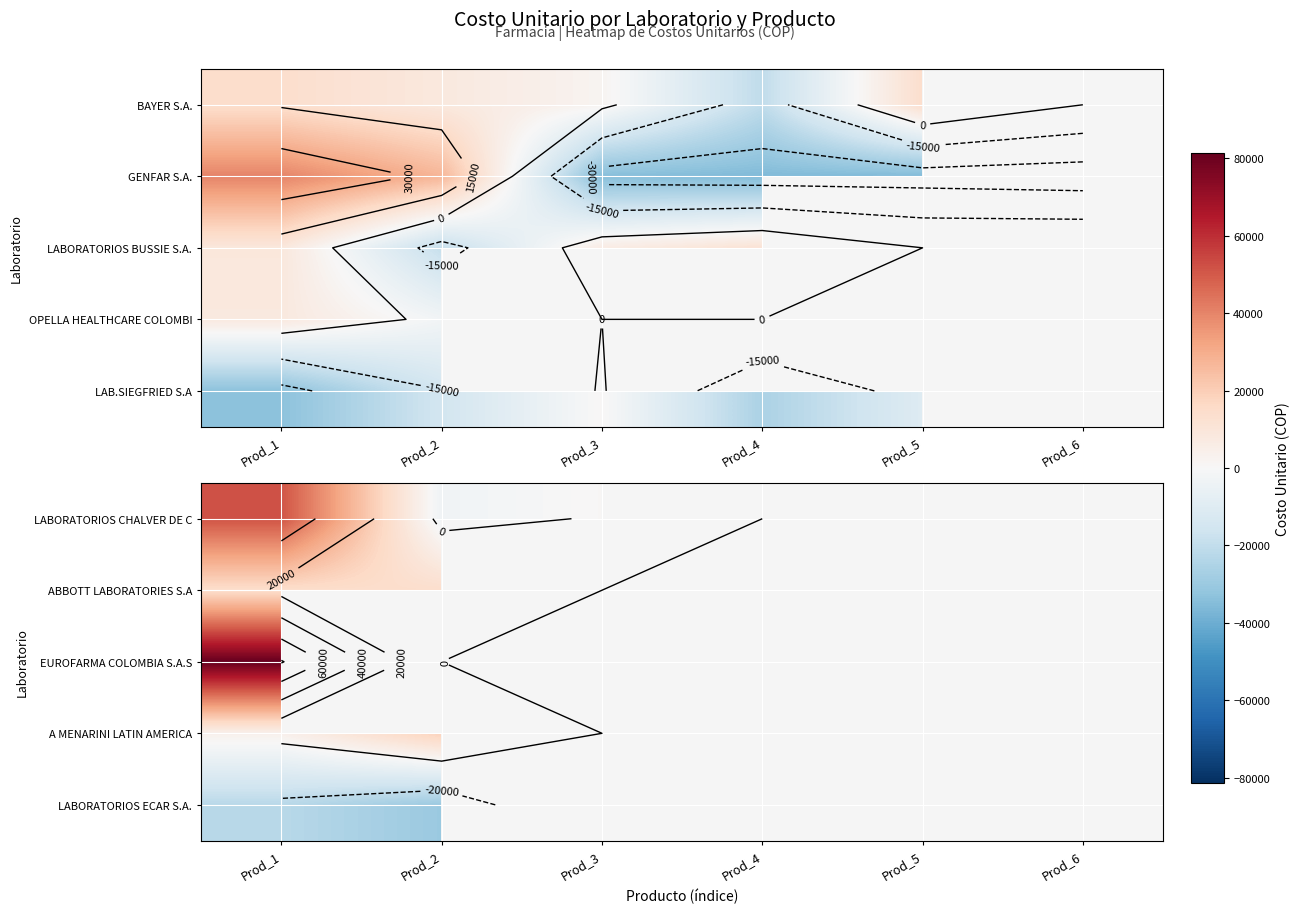

At which category is the sum across all series the highest?

Prod_1